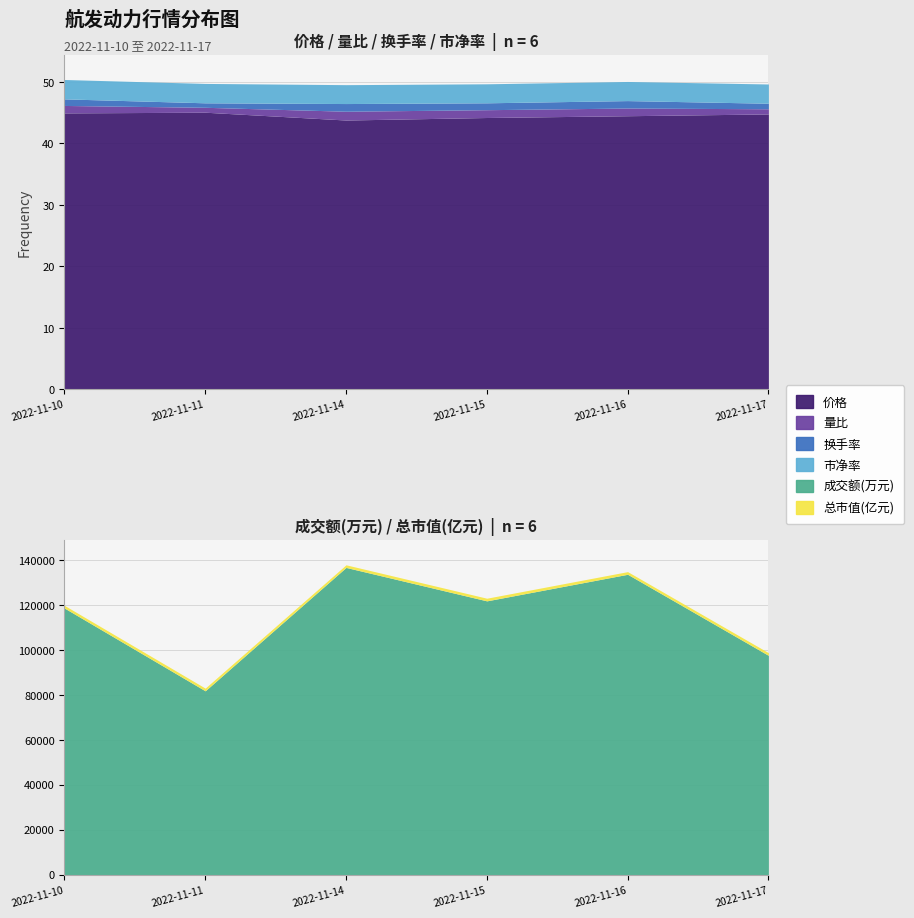

What is the sum of all 市净率 values?

18.7